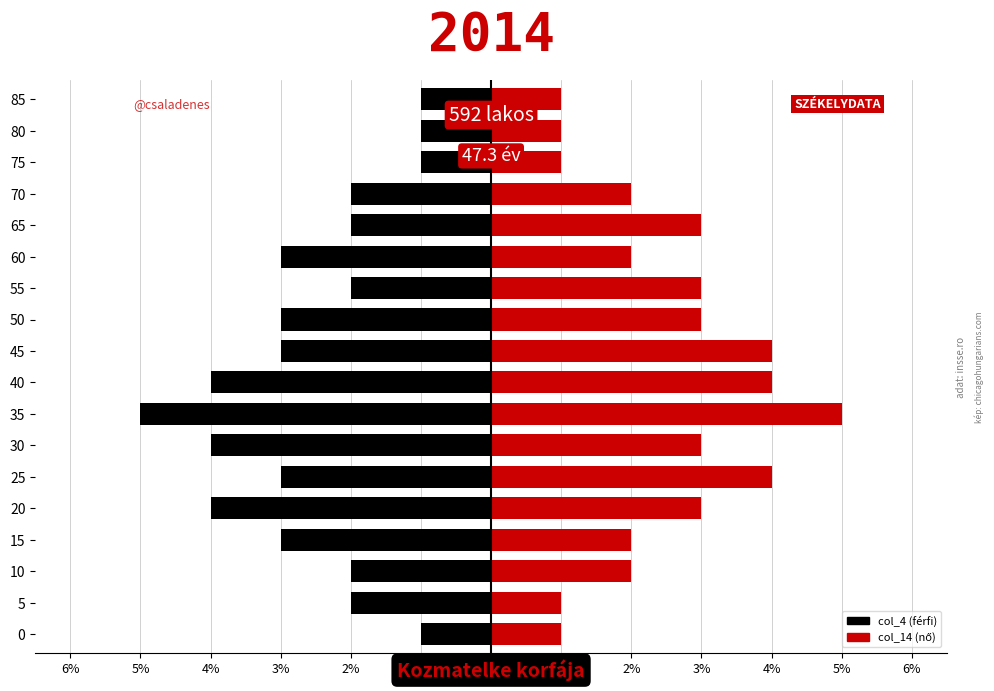

What are all the series names shown in the legend?

col_4, col_14